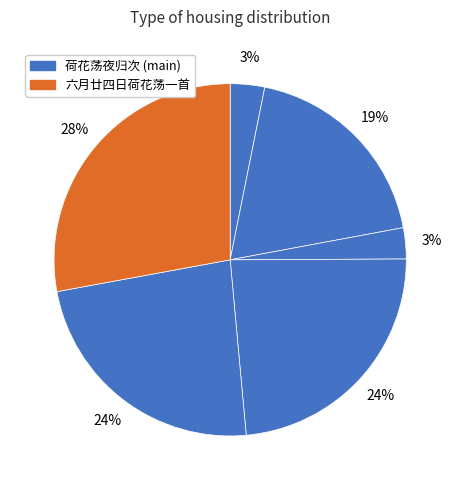

To the nearest percent, what is the difference between the largest and smallest slice percentages?

25%